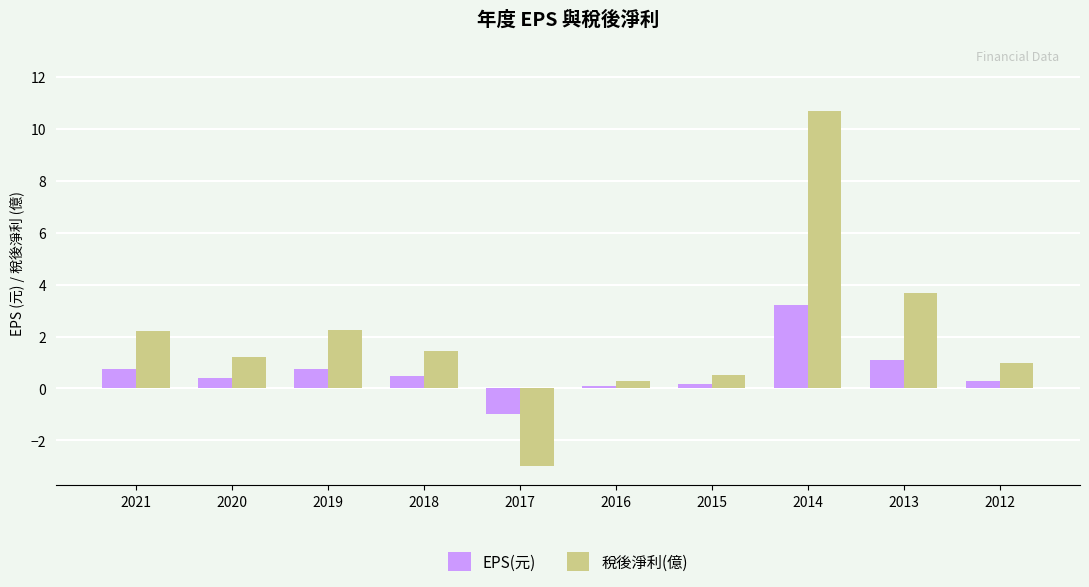

What is the total value across all series at 2012?

1.3